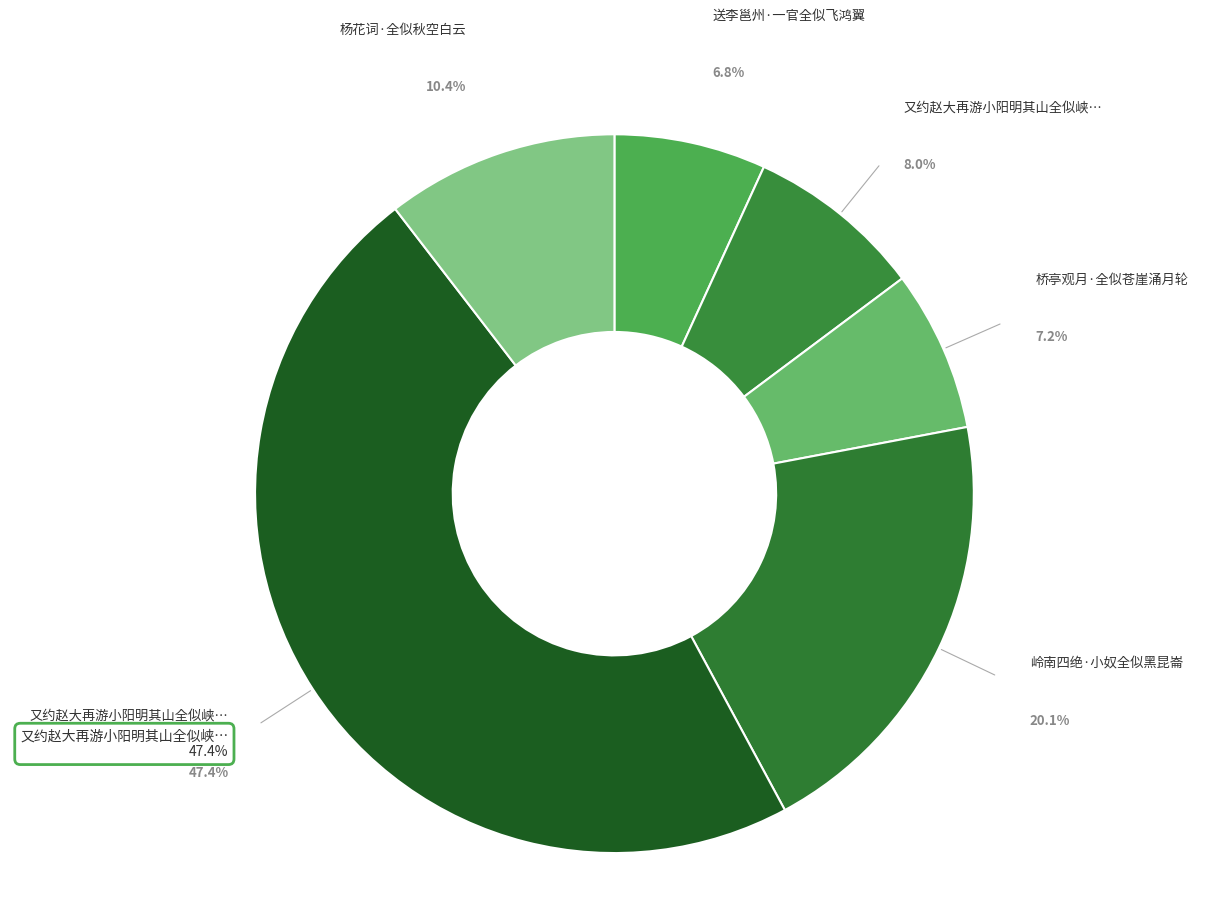

How many slices are in this pie chart?

6